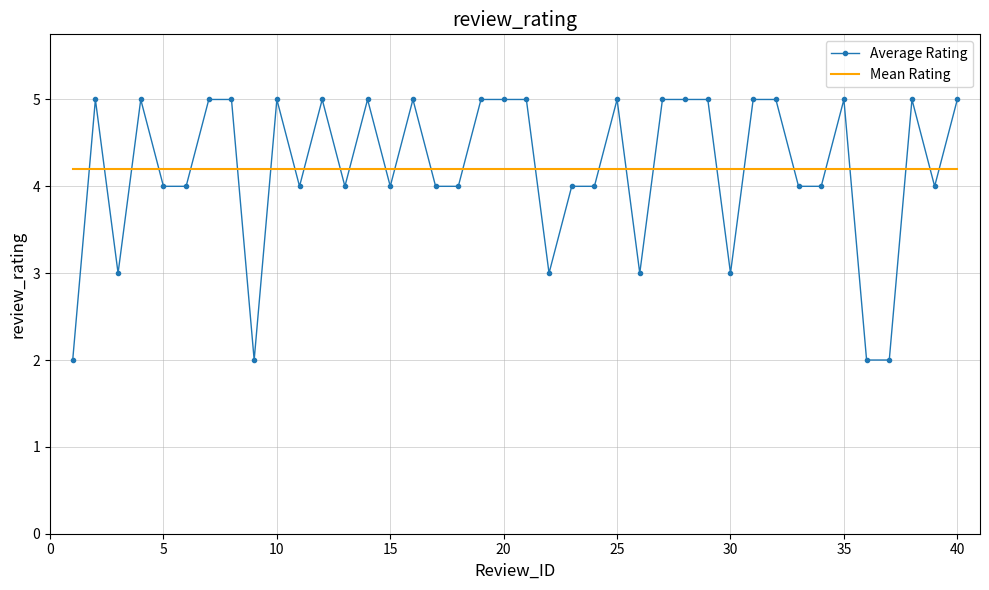

How many times do Mean Rating and Average Rating cross each other?

27